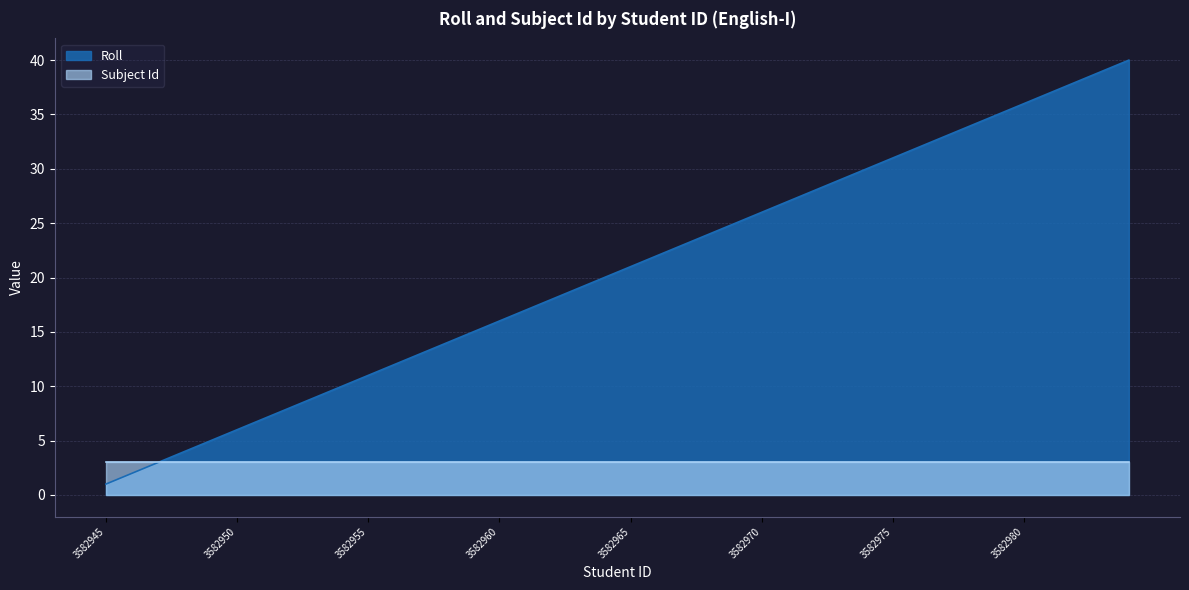

What is the value of the 8th point from the left?

8